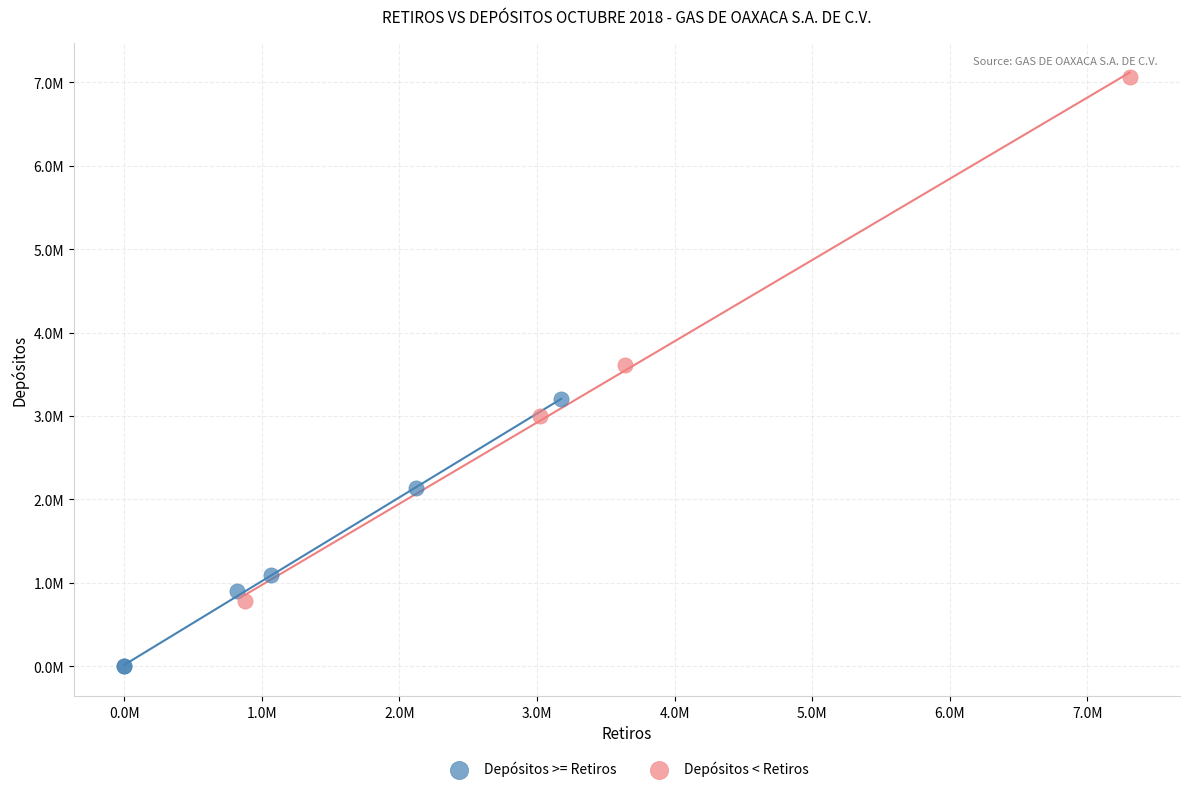

What are all the series names shown in the legend?

Depósitos >= Retiros, Depósitos < Retiros